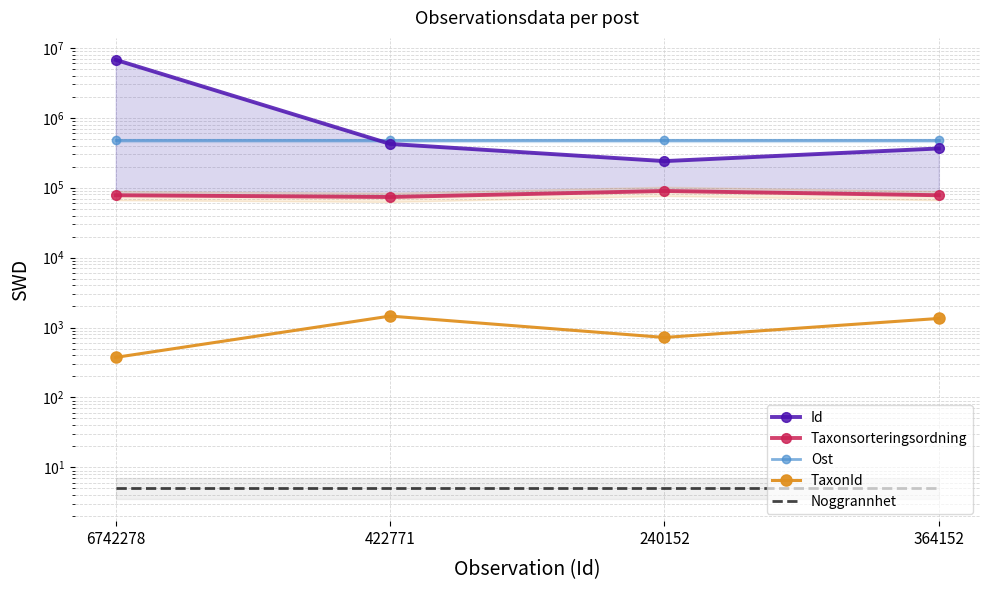

Rank the categories by Noggrannhet value from highest to lowest.

6742278, 422771, 240152, 364152